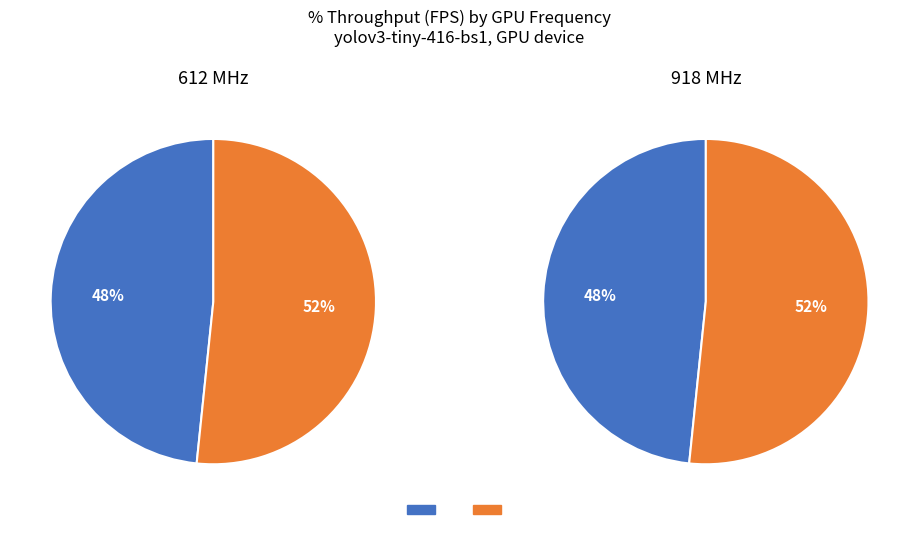

Does any single category account for the majority?

Yes